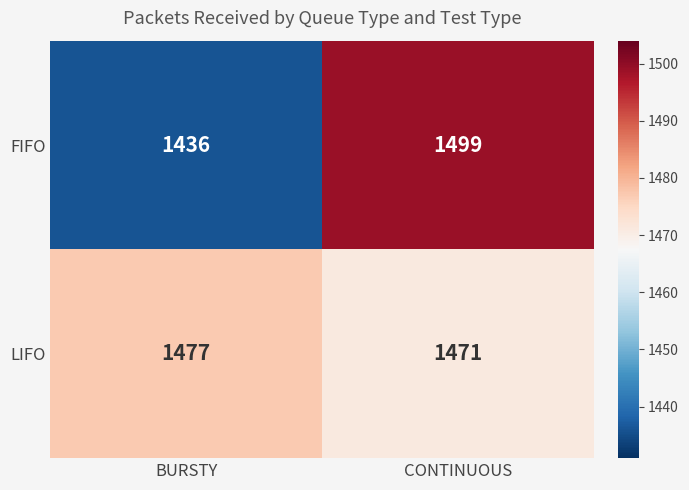

Which label corresponds to the largest value in the chart?

CONTINUOUS